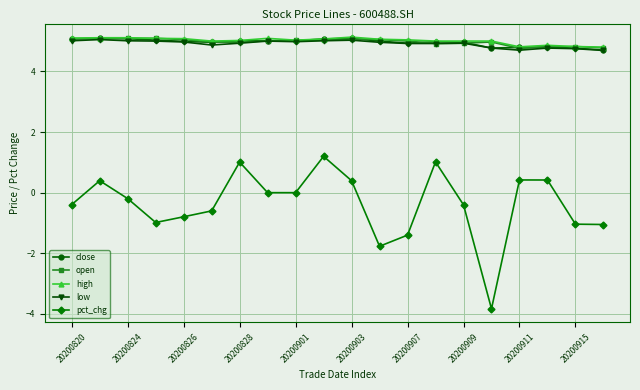

What is the value of the high point at the 15th from the left?

5.0